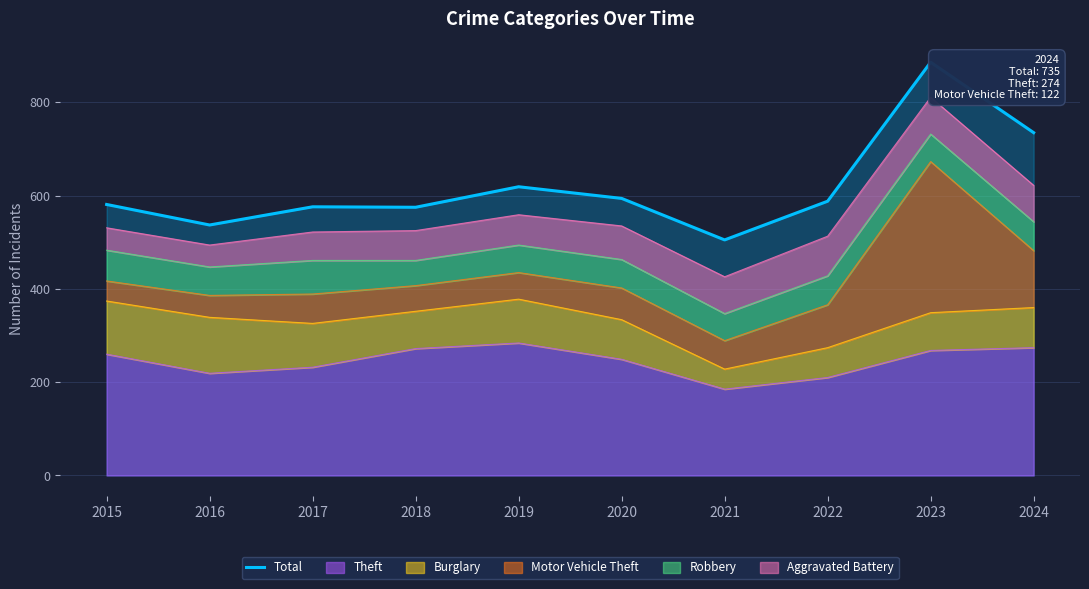

Read the value at 2019.

619